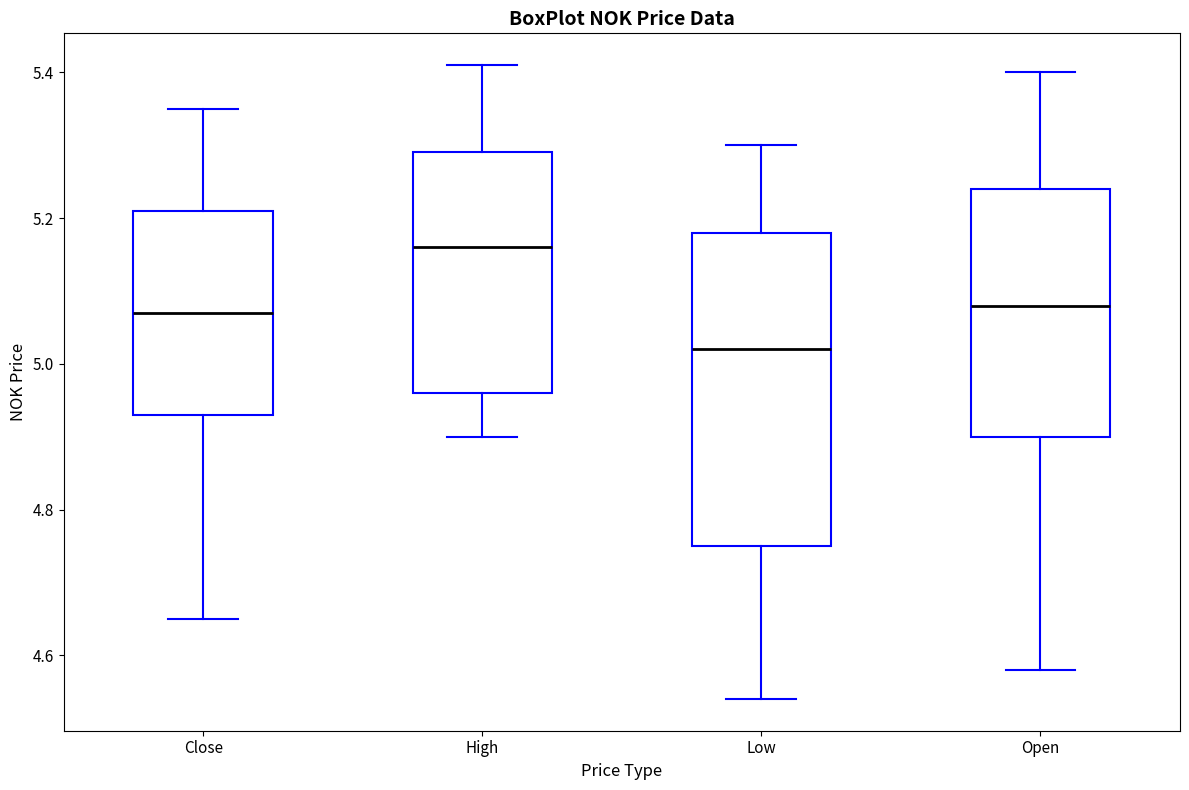

Reading left to right, transcribe this box plot: for each box, give where its median line is, the range the box spans, and where its two whiskers end, as read against the y-axis. The values are not printed on the chart, so give them approximately, as read against the axis.

Close: median 5.08, box 4.92 to 5.22, whiskers 4.66 to 5.34
High: median 5.16, box 4.96 to 5.28, whiskers 4.90 to 5.40
Low: median 5.02, box 4.76 to 5.18, whiskers 4.54 to 5.30
Open: median 5.08, box 4.90 to 5.24, whiskers 4.58 to 5.40